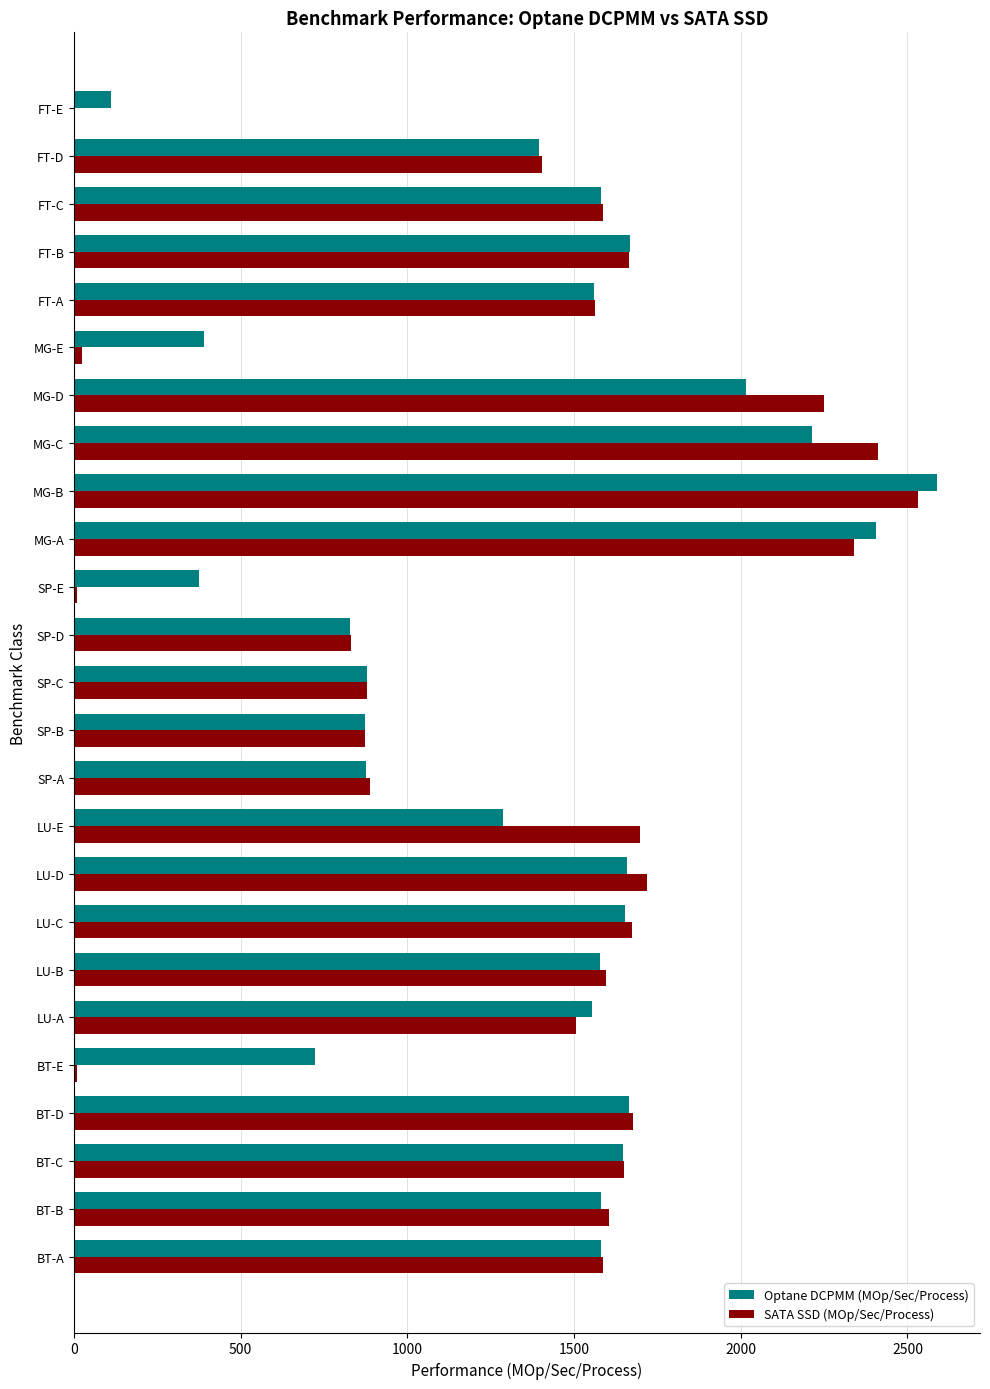

At which category is the sum across all series the highest?

MG-B